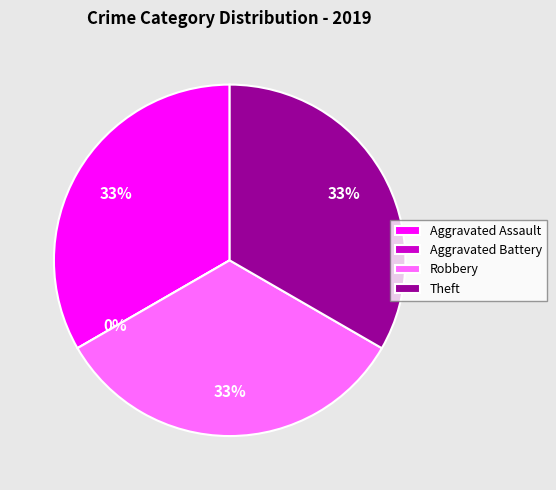

Does any single category account for the majority?

No